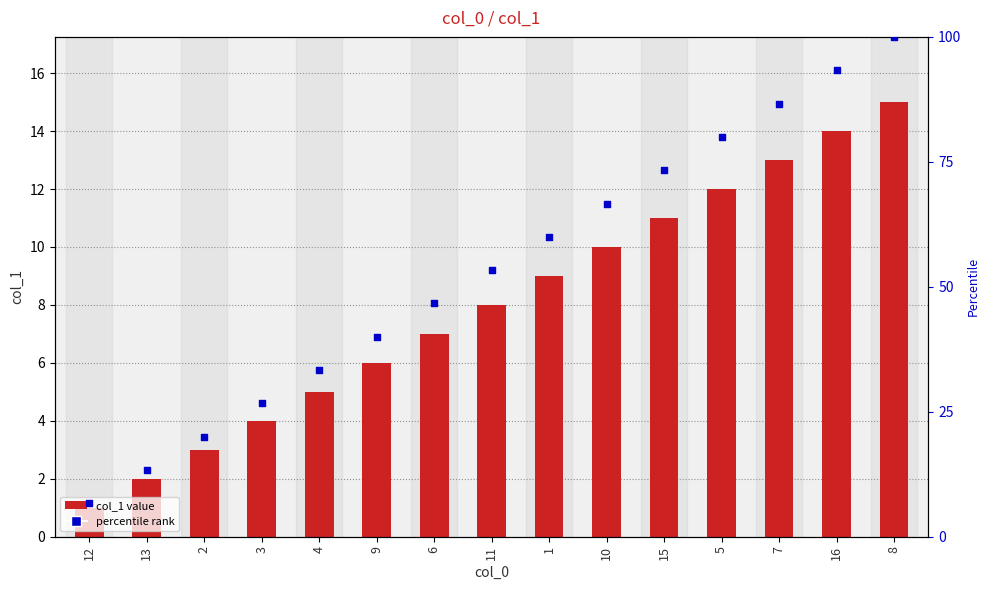

What is the total value across all series at 16?

107.3